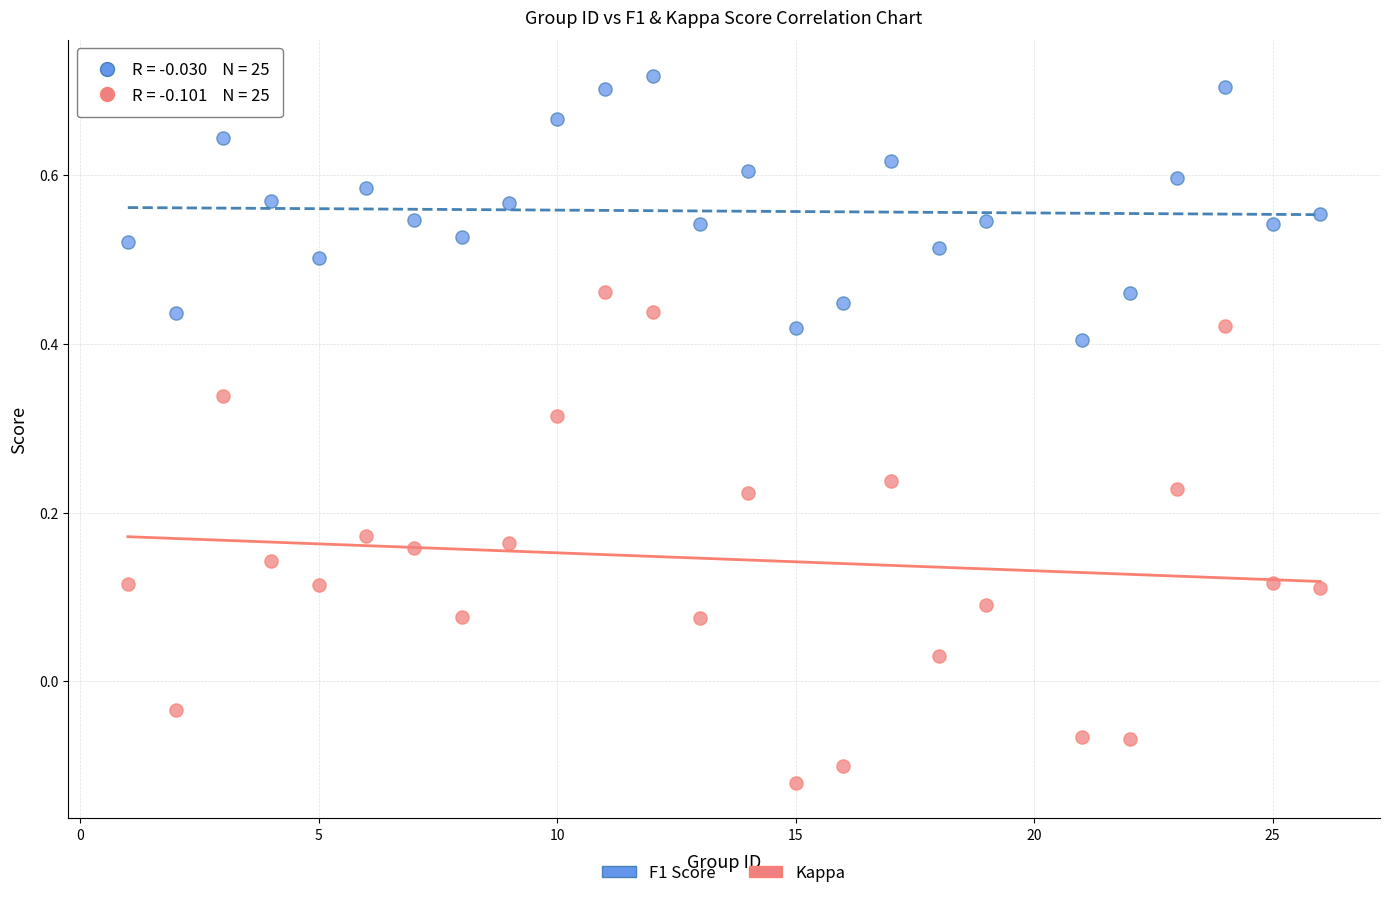

What are all the series names shown in the legend?

F1 Score, Kappa